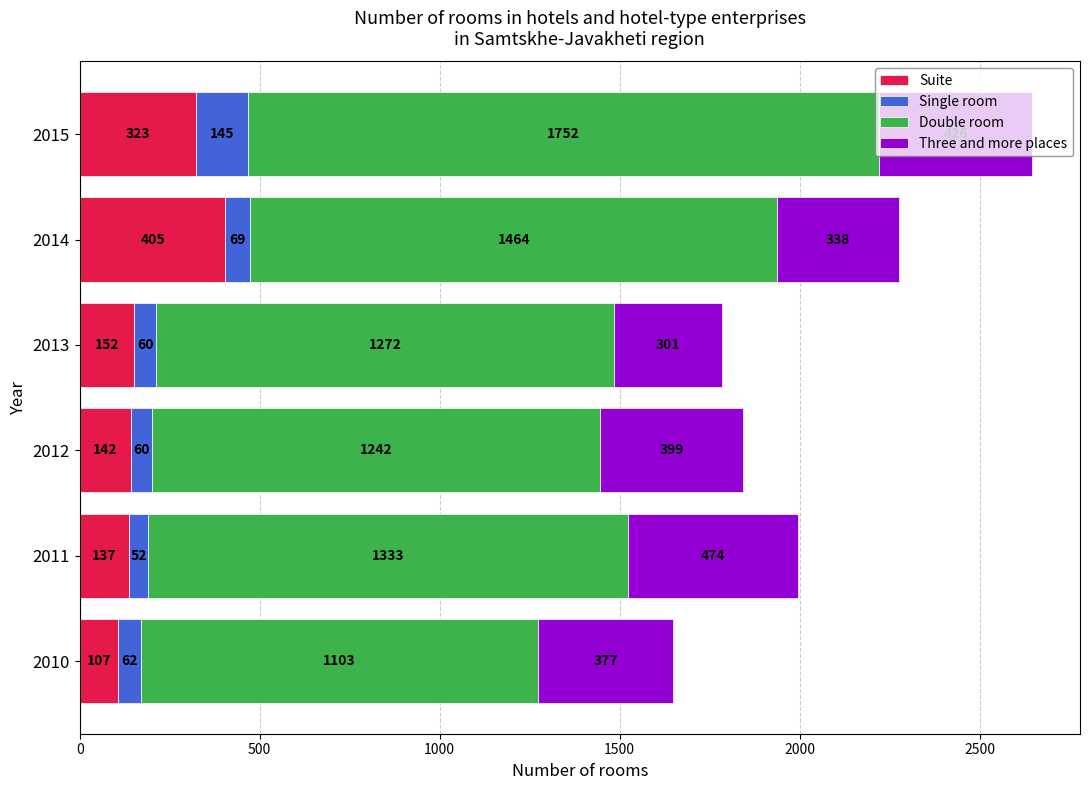

At which category is the sum across all series the highest?

2015